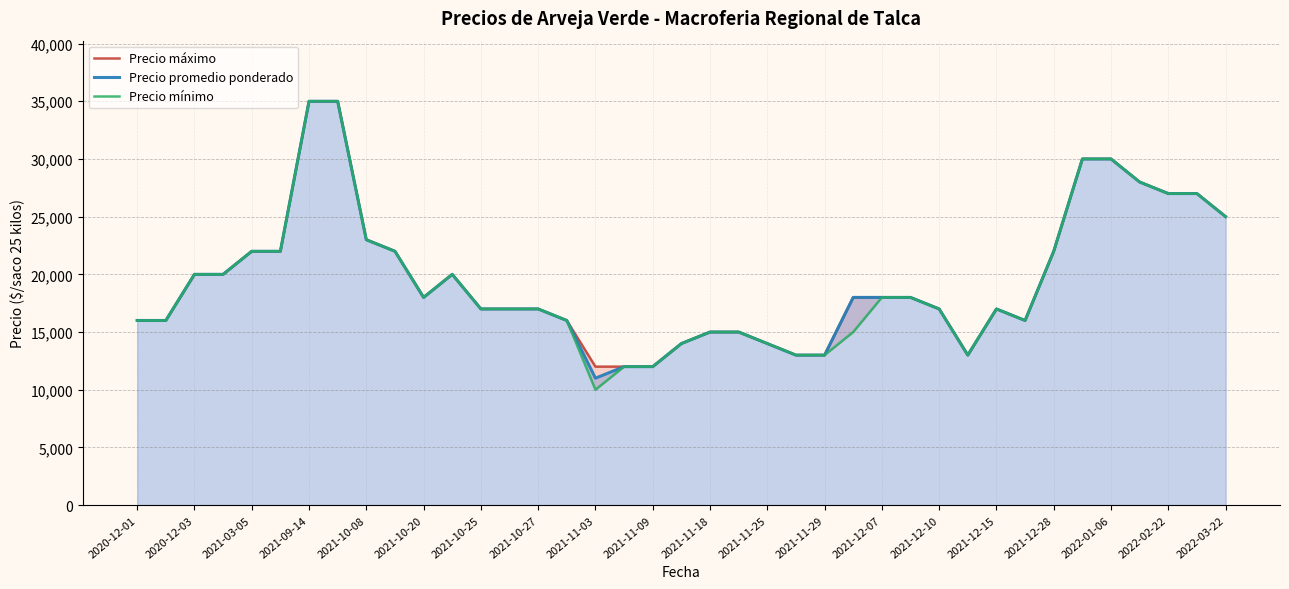

Which series has the largest range (max minus min)?

Precio mínimo